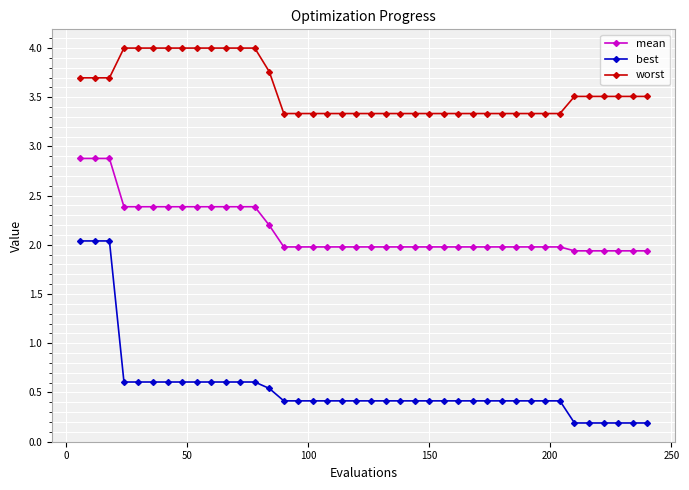

What is the difference between the maximum and second lowest values in the mean series?

0.9